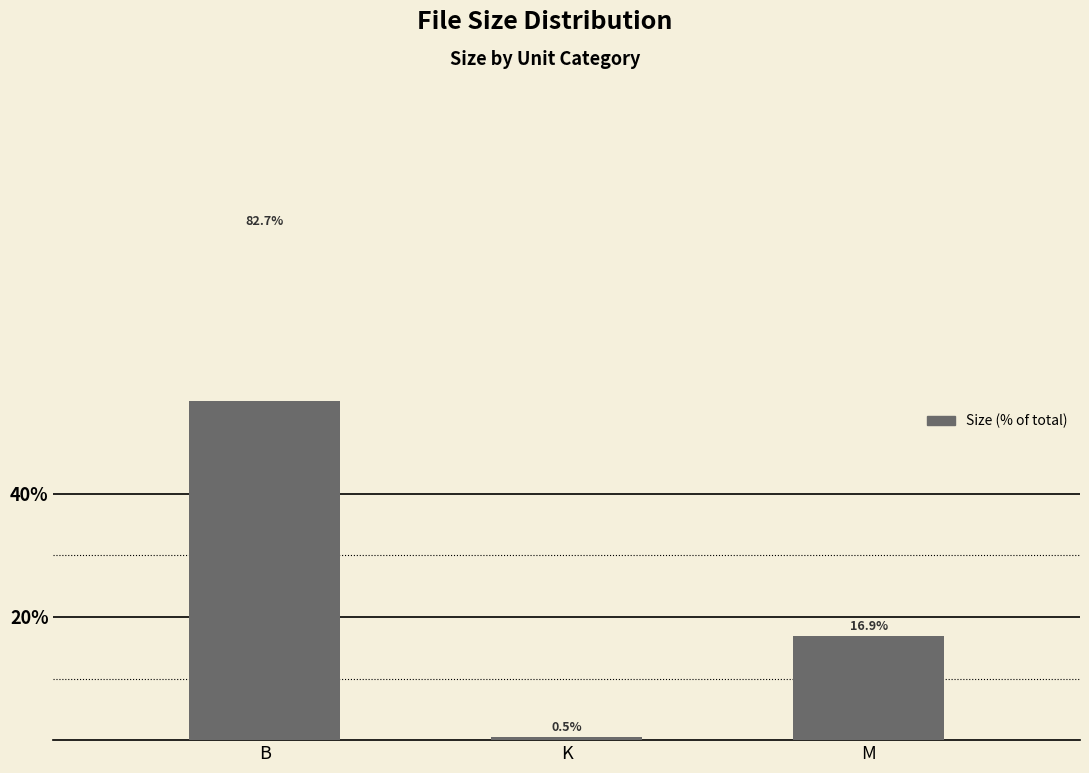

What is the sum of all values?

100.0